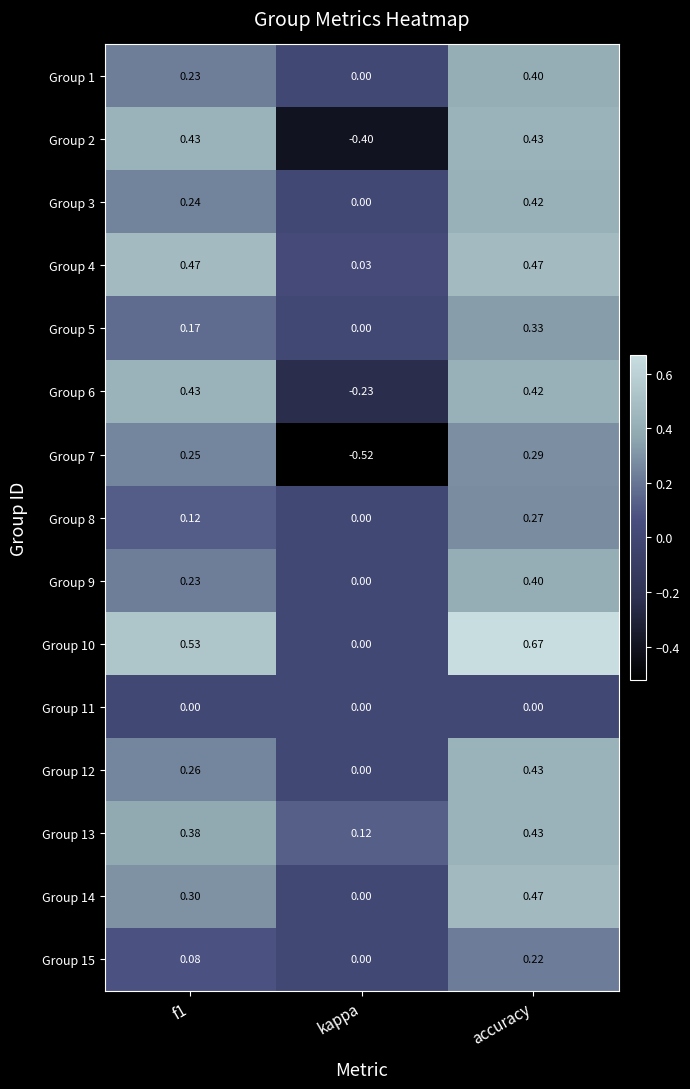

At which label is Group 5 closest to 0?

kappa